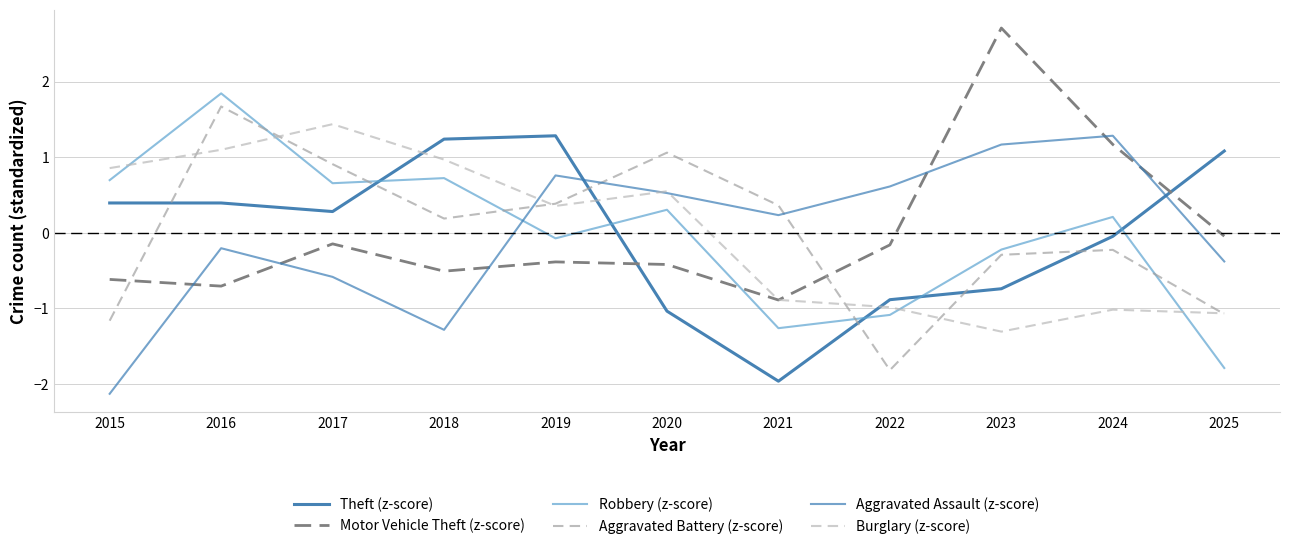

Which category has the highest value in the Aggravated Assault (z-score) series?

2024